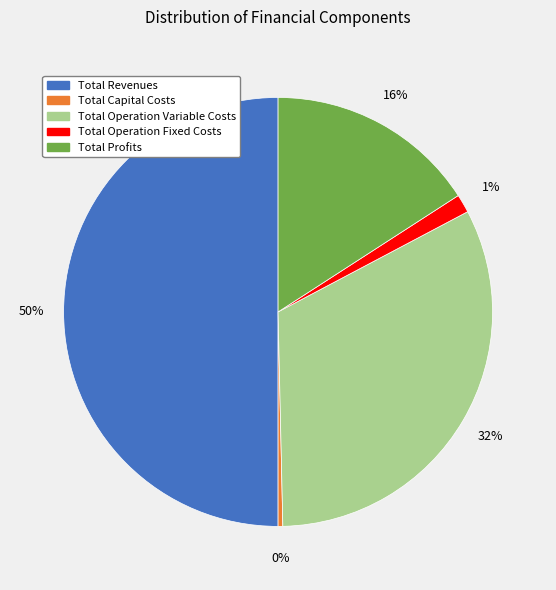

To the nearest percent, what is the difference between the Total Operation Variable Costs and Total Operation Fixed Costs slice percentages?

31%